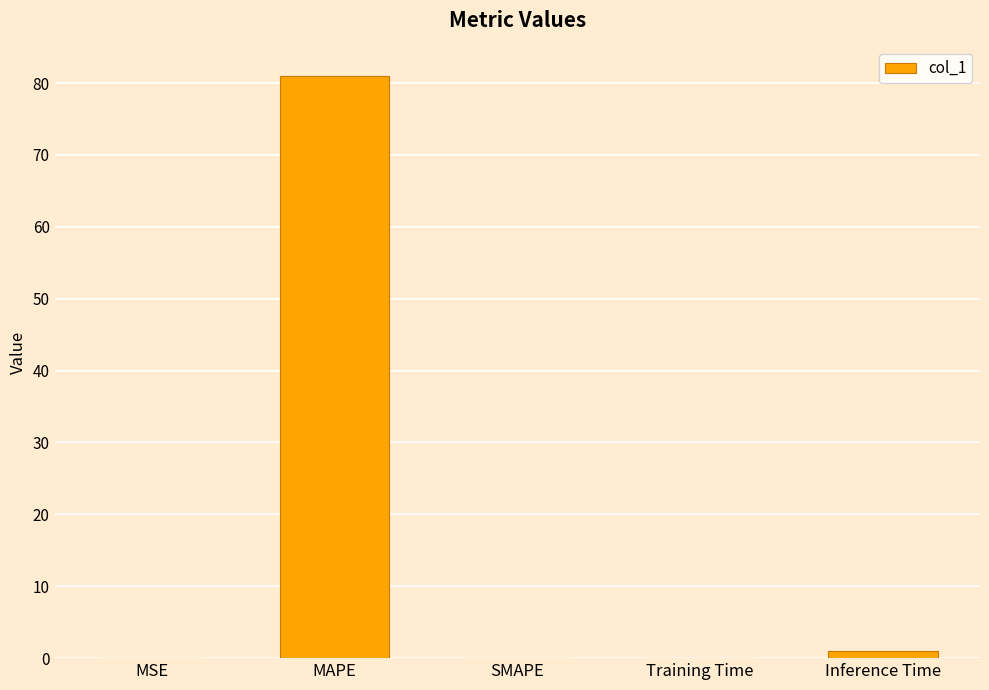

What is the sum of all values?

82.0